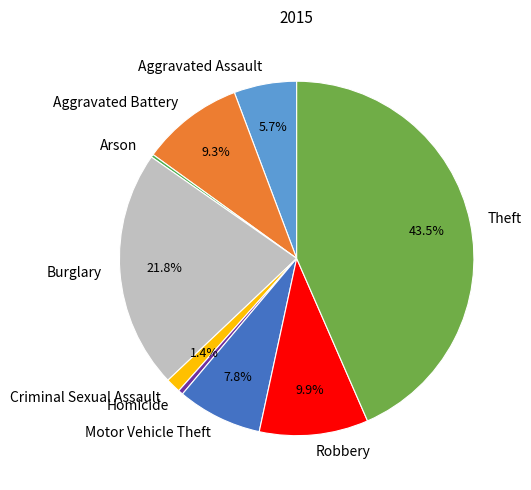

Does Burglary represent more than half of the total?

No